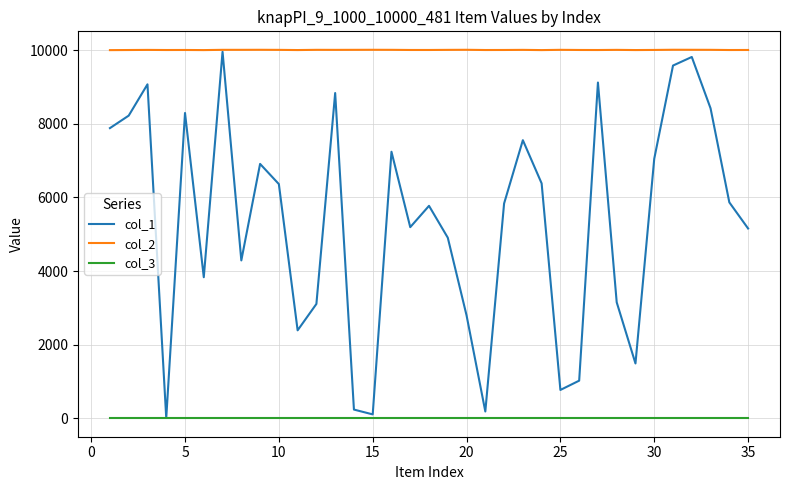

What is the maximum value shown in the chart?

10010